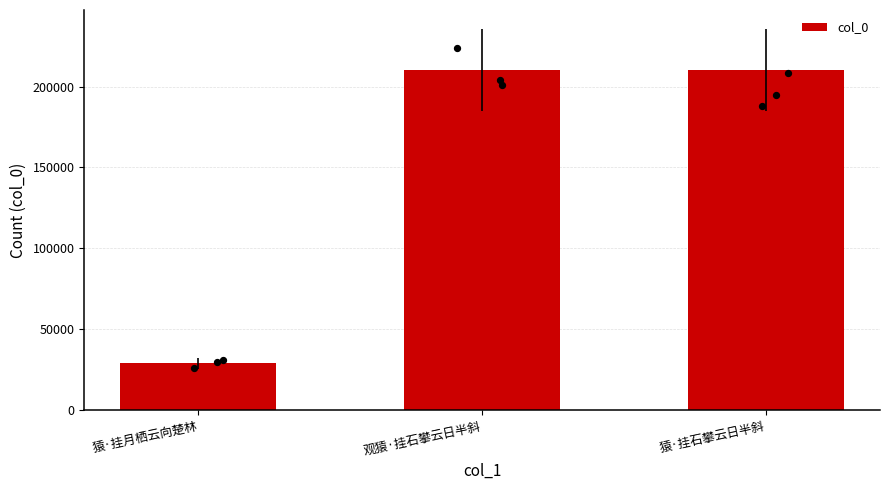

What is the change in value from 观猿·挂石攀云日半斜 to 猿·挂石攀云日半斜?

-57